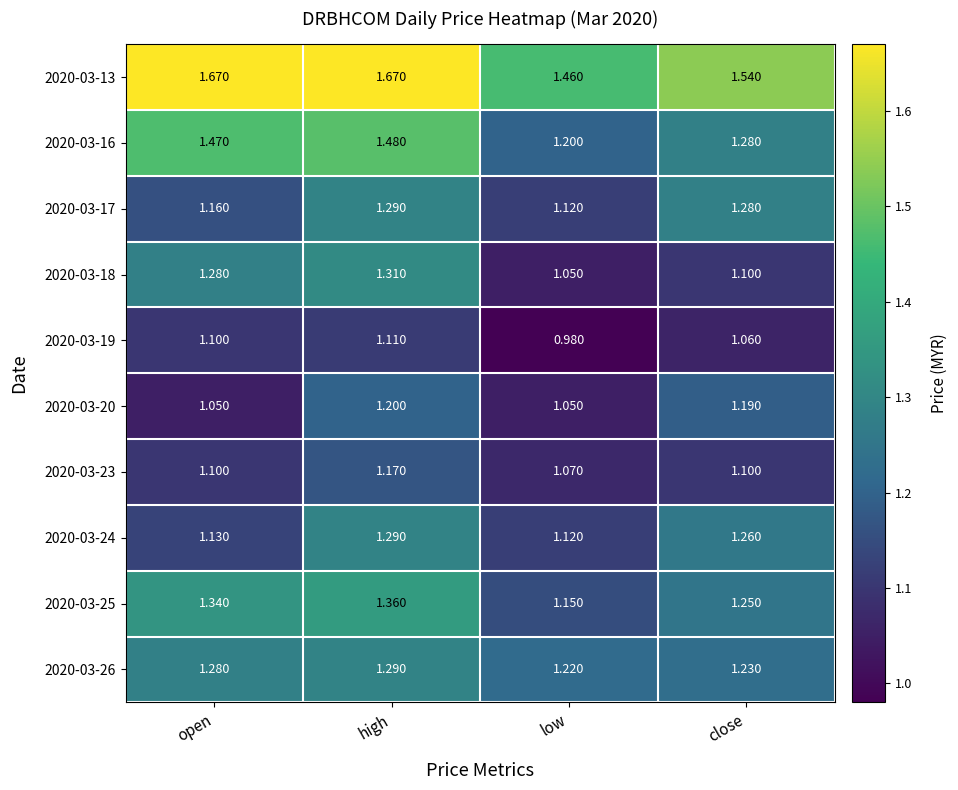

At which category is the sum across all series the highest?

high